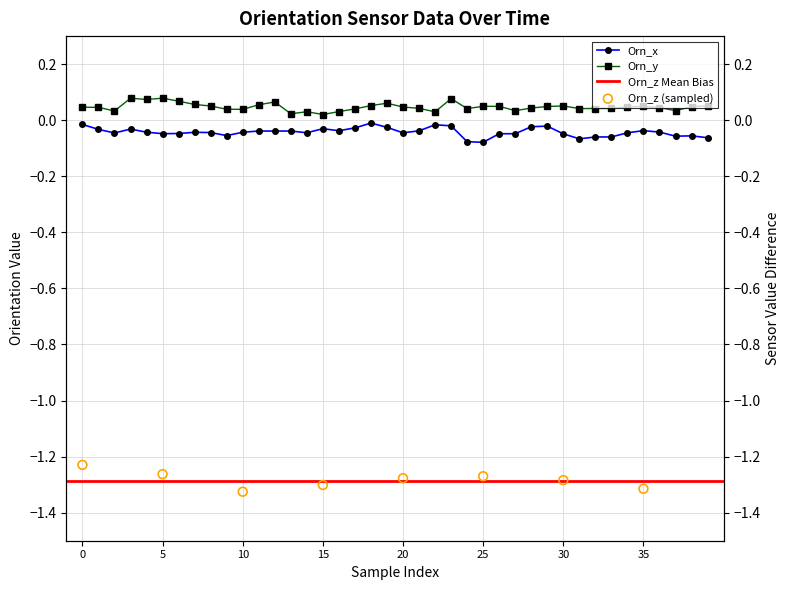

Which series has the largest total across all categories?

Orn_y